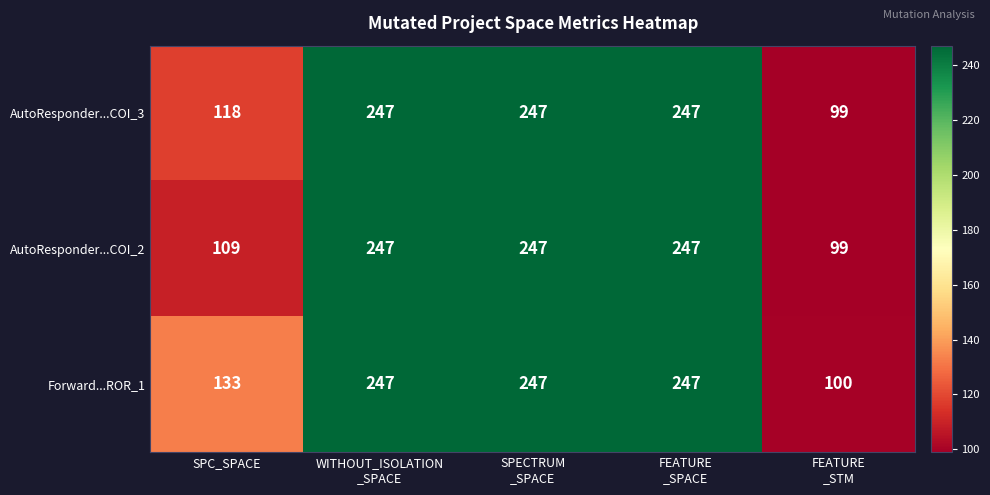

Reading left to right, what are all the values shown in this chart?

AutoResponder...COI_3: 118	247	247	247	99
AutoResponder...COI_2: 109	247	247	247	99
Forward...ROR_1: 133	247	247	247	100